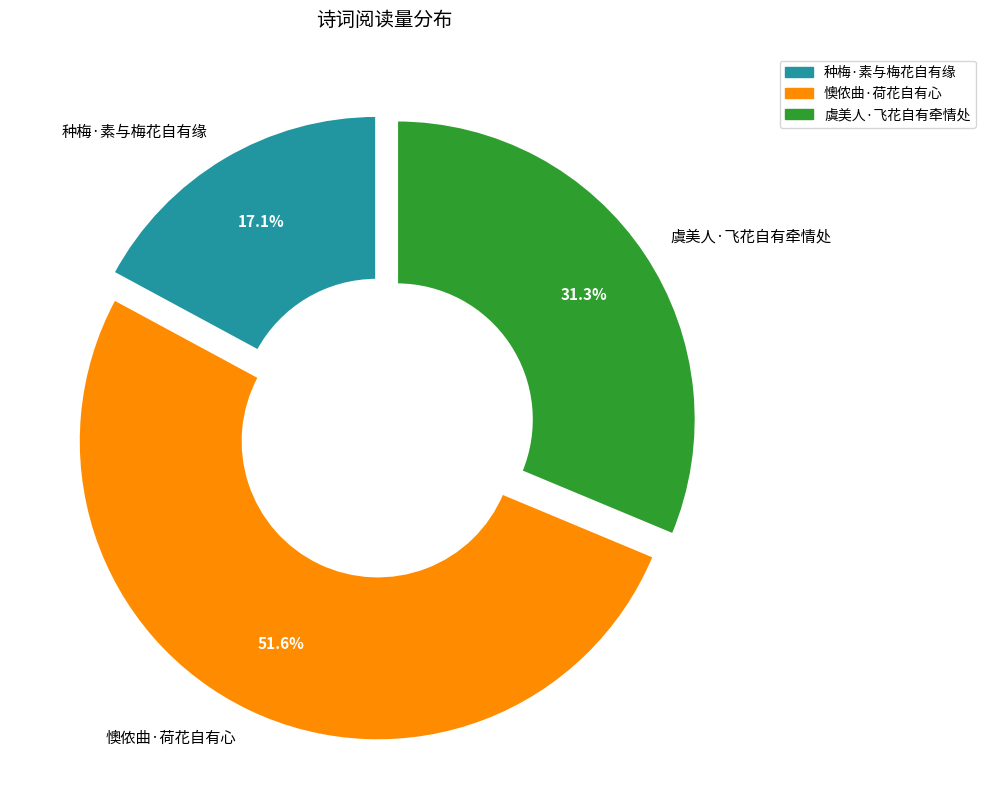

How many segments does this pie chart have?

3